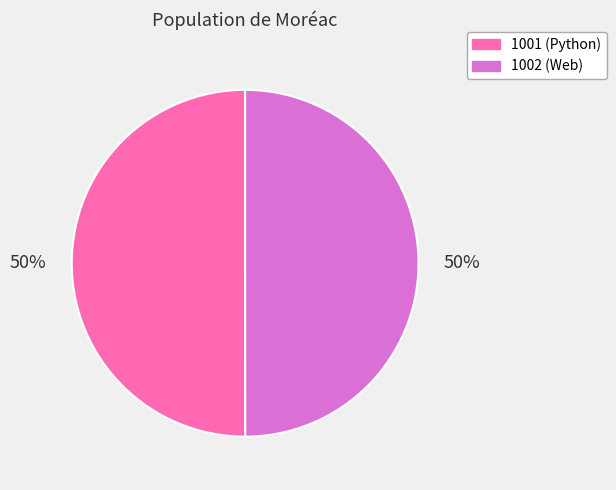

What is the ratio of the value at 1002 to the value at 1001?

1.0